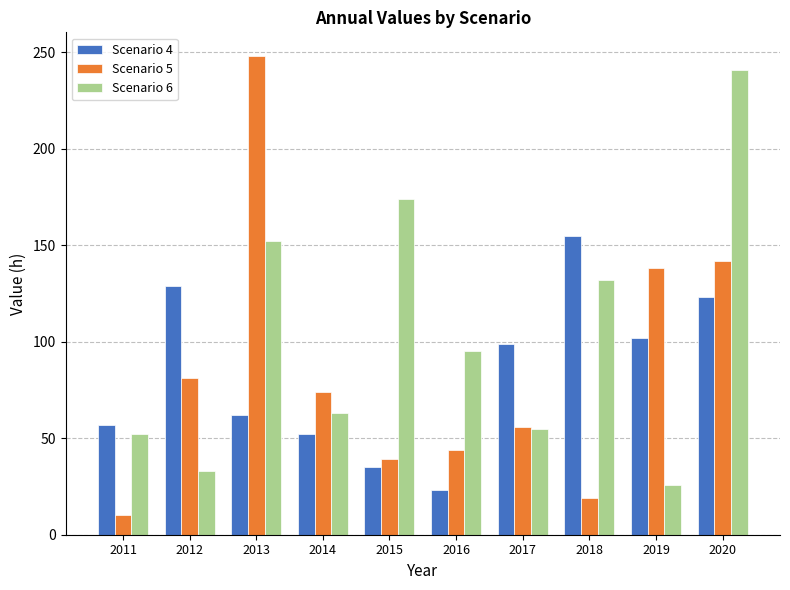

What is the difference between the highest and lowest values at 2017?

44